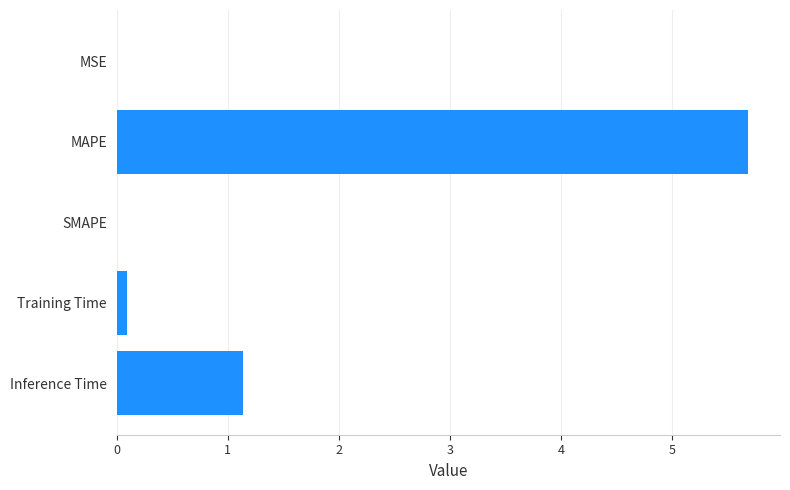

Where is the data nearest to the value 2?

Inference Time